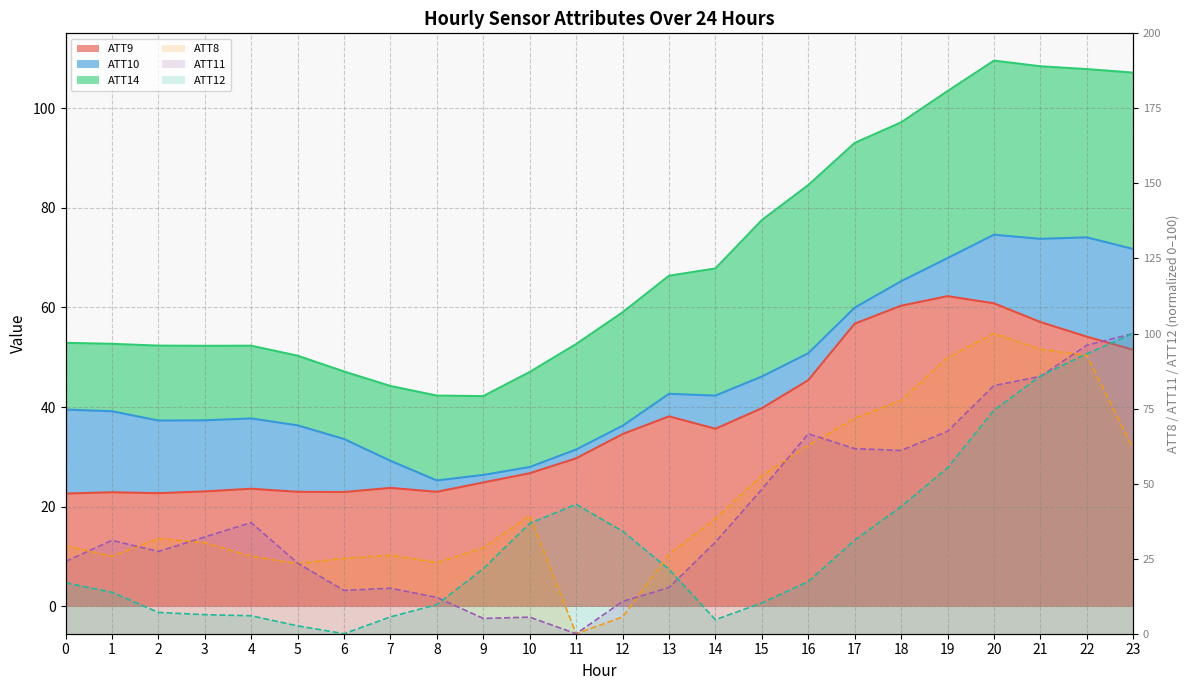

At which category is the sum across all series the highest?

22